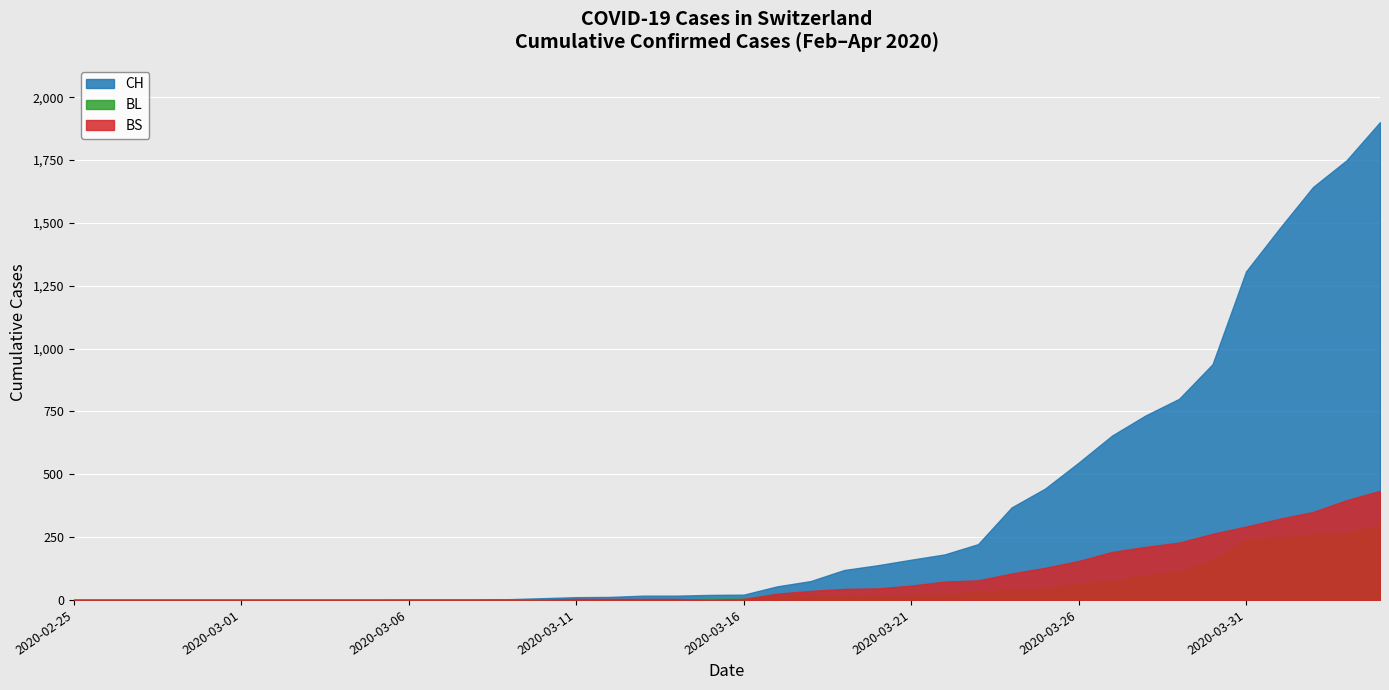

What is the difference between the maximum and second lowest values in the CH series?

1901